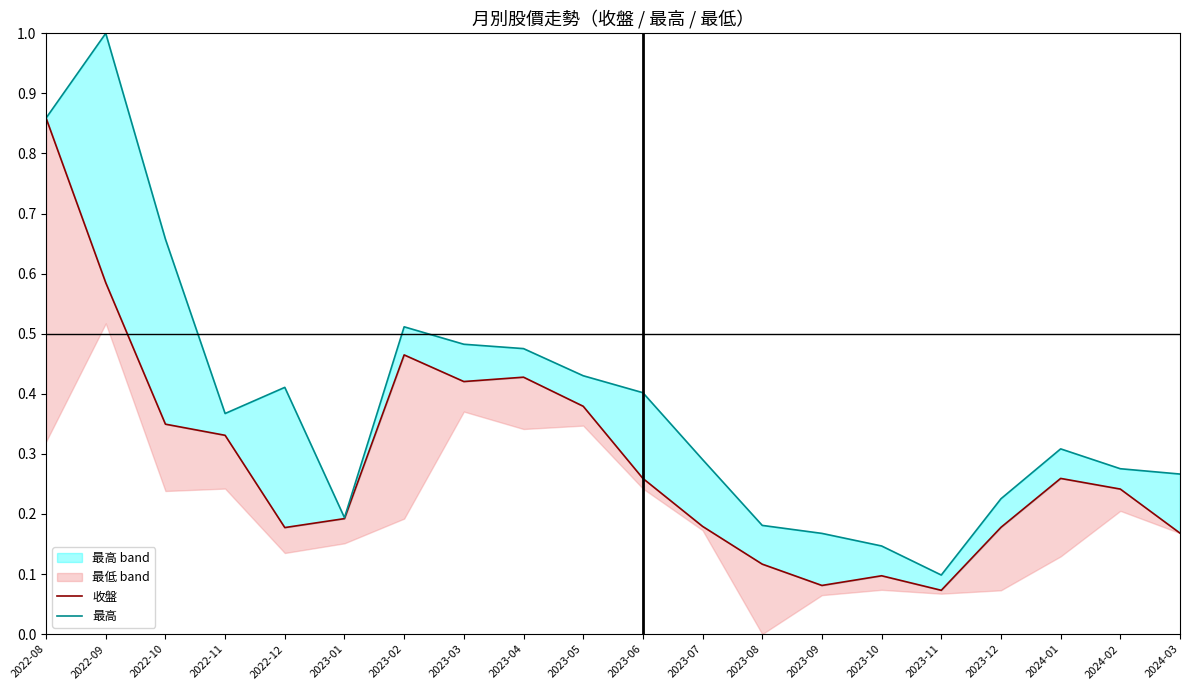

List the series in order of their peak value, highest first.

最高, 收盤